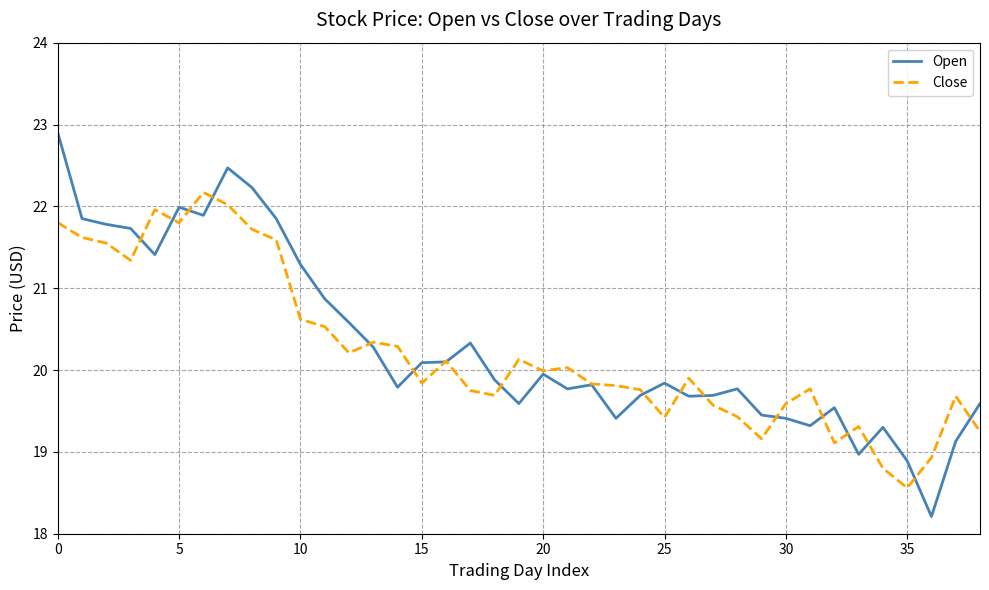

Which series has the widest spread of values?

Open